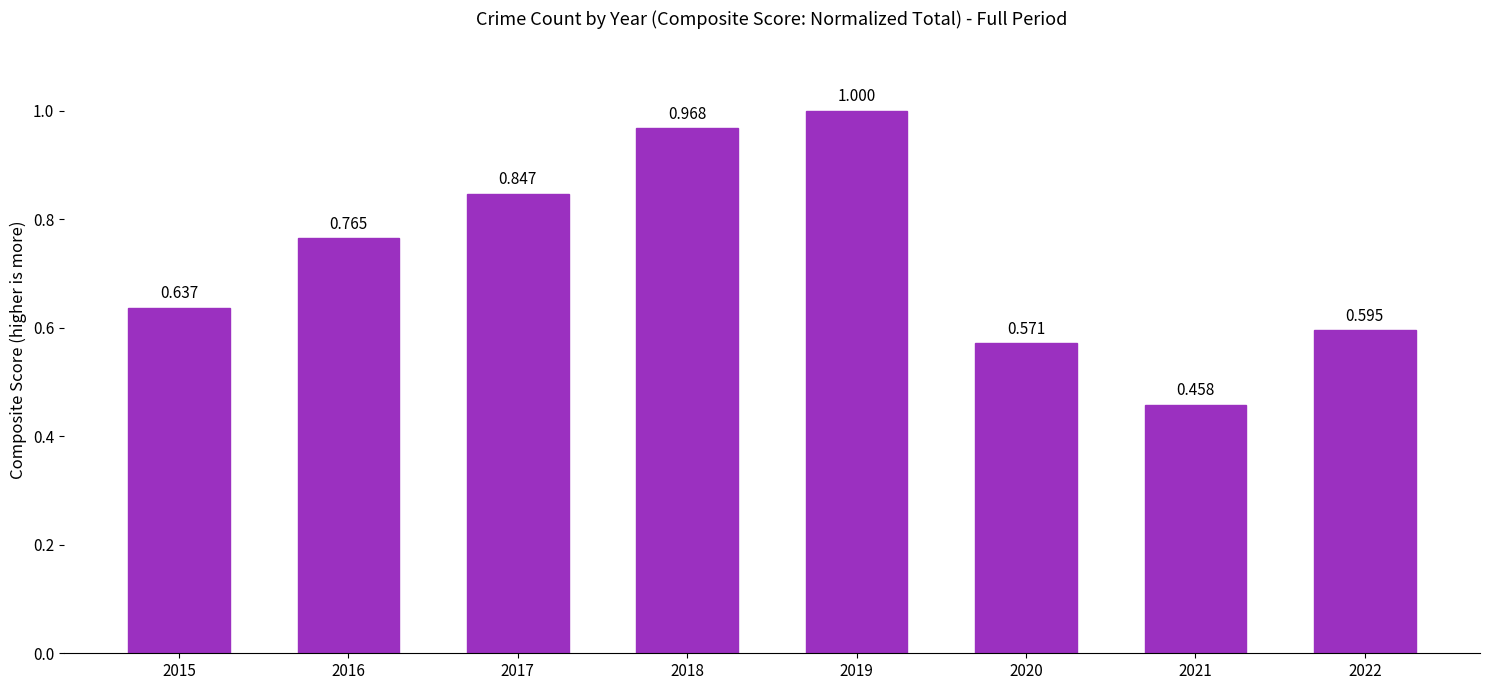

Rank the categories by value from highest to lowest.

2019, 2018, 2017, 2016, 2015, 2022, 2020, 2021